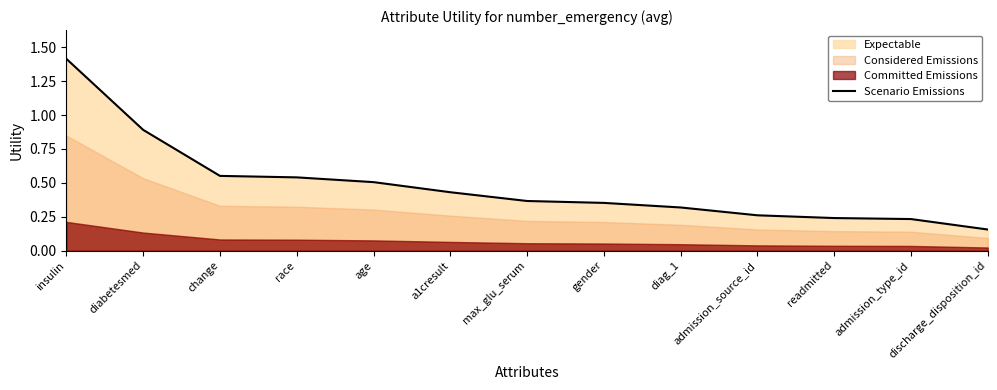

What is the average value?

0.5